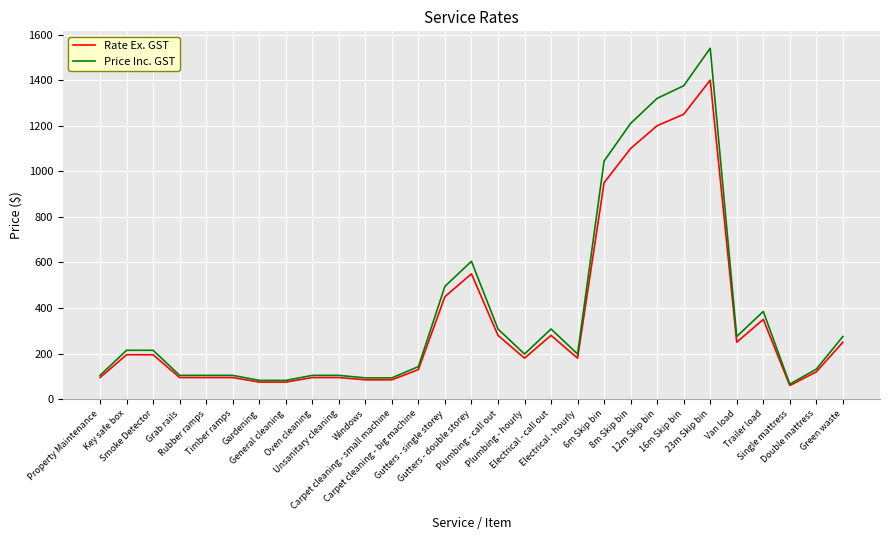

Reading left to right, what are all the values shown in this chart?

Rate Ex. GST: Property Maintenance=95.0	Key safe box=195.0	Smoke Detector=195.0	Grab rails=95.0	Rubber ramps=95.0	Timber ramps=95.0	Gardening=75.0	General cleaning=75.0	Oven cleaning=95.0	Unsanitary cleaning=95.0	Windows=85.0	Carpet cleaning - small machine=85.0	Carpet cleaning - big machine=130.0	Gutters - single storey=450.0	Gutters - double storey=550.0	Plumbing - call out=280.0	Plumbing - hourly=180.0	Electrical - call out=280.0	Electrical - hourly=180.0	6m Skip bin=950.0	8m Skip bin=1100.0	12m Skip bin=1200.0	16m Skip bin=1250.0	23m Skip bin=1400.0	Van load=250.0	Trailer load=350.0	Single mattress=60.0	Double mattress=120.0	Green waste=250.0
Price Inc. GST: Property Maintenance=104.5	Key safe box=214.5	Smoke Detector=214.5	Grab rails=104.5	Rubber ramps=104.5	Timber ramps=104.5	Gardening=82.5	General cleaning=82.5	Oven cleaning=104.5	Unsanitary cleaning=104.5	Windows=93.5	Carpet cleaning - small machine=93.5	Carpet cleaning - big machine=143.0	Gutters - single storey=495.0	Gutters - double storey=605.0	Plumbing - call out=308.0	Plumbing - hourly=198.0	Electrical - call out=308.0	Electrical - hourly=198.0	6m Skip bin=1045.0	8m Skip bin=1210.0	12m Skip bin=1320.0	16m Skip bin=1375.0	23m Skip bin=1540.0	Van load=275.0	Trailer load=385.0	Single mattress=66.0	Double mattress=132.0	Green waste=275.0